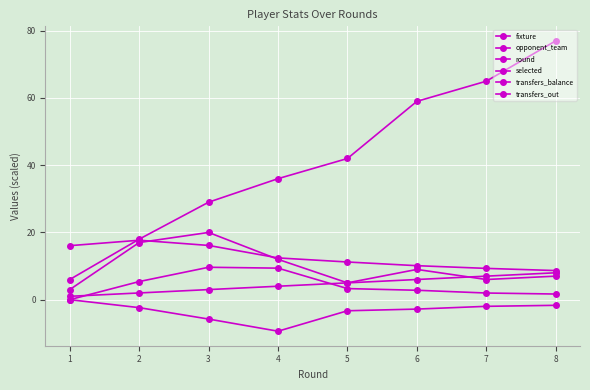

Is the value of selected at 6 greater than the value of fixture at 7?

No